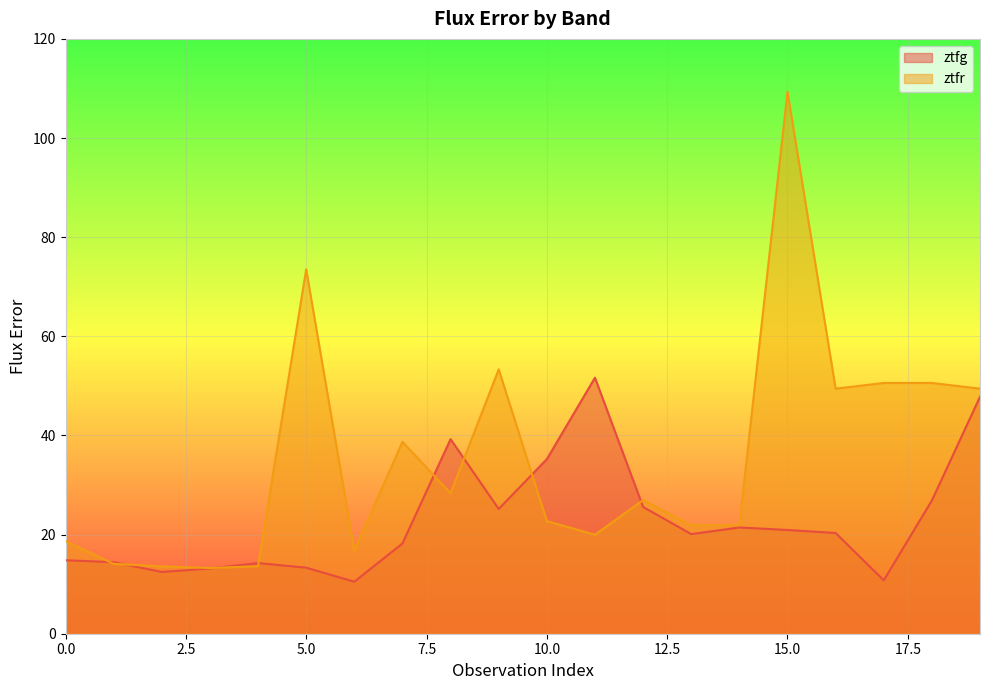

The value of ztfr at 17 is 17.2. True or false?

False